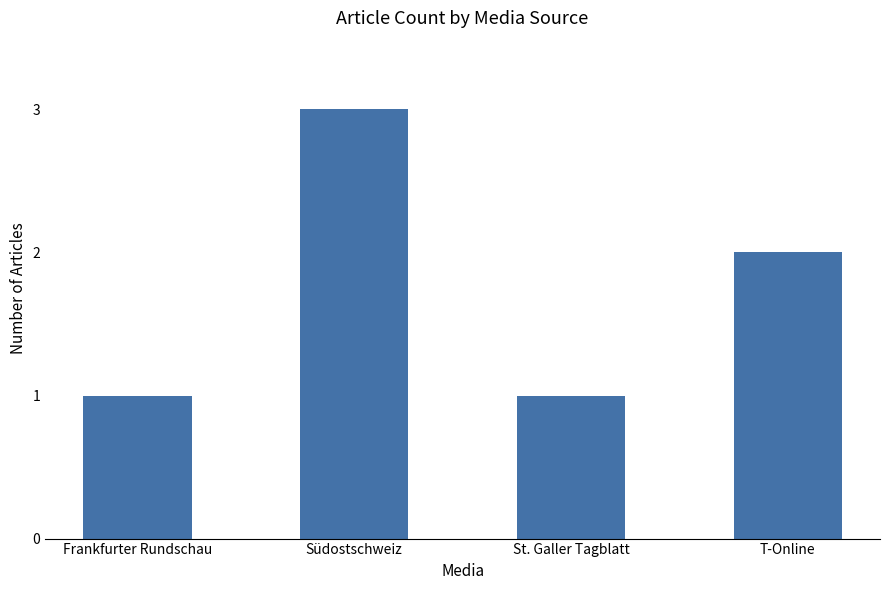

What is the label of the 4th bar from the left?

T-Online